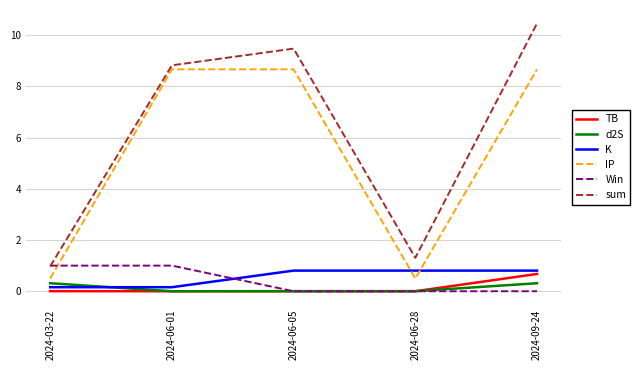

Is it true that Win equals 1.5 at 2024-06-01?

False